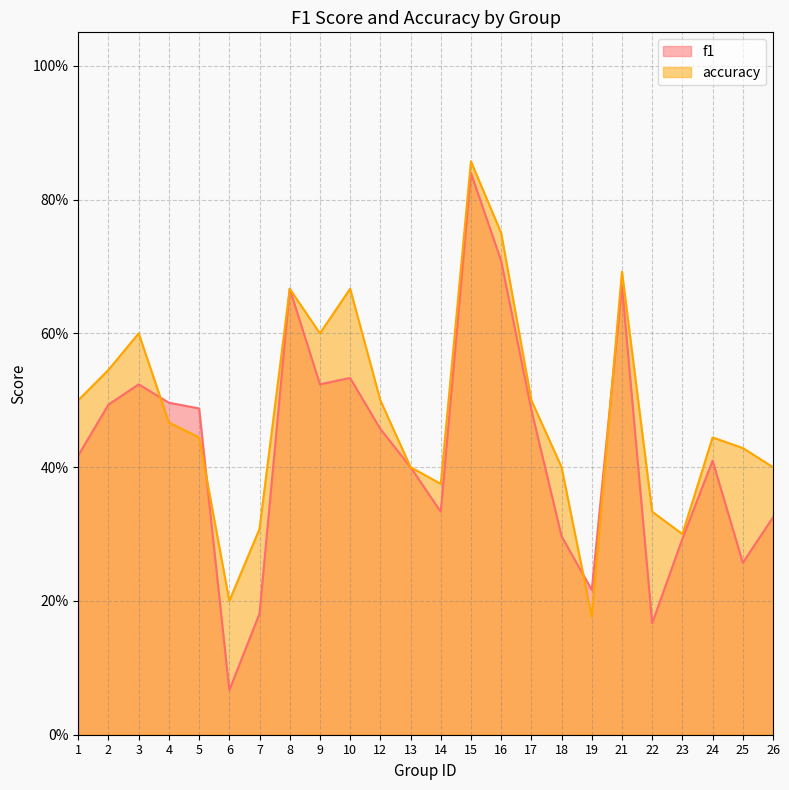

Which series has the widest spread of values?

f1